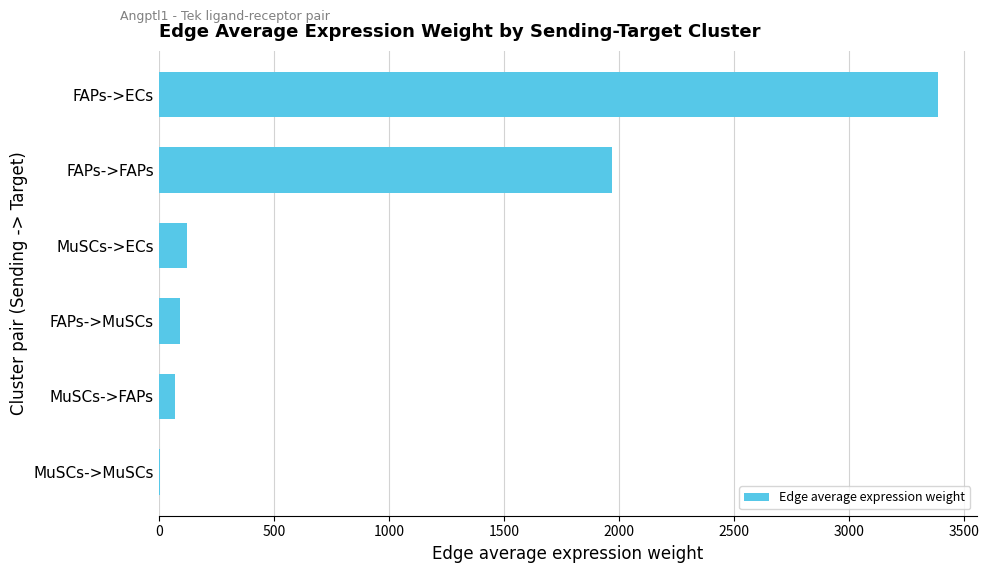

True or false: the data shows 72.0 at MuSCs->FAPs.

True